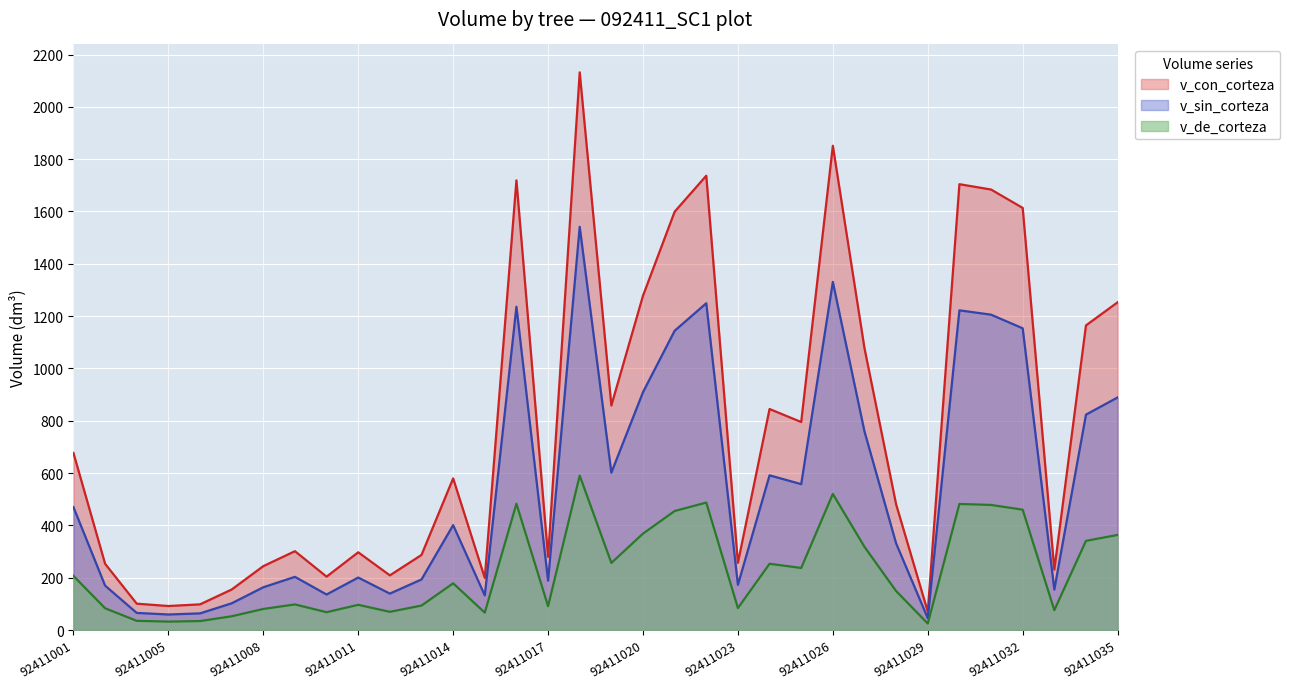

What is the lowest value of the v_de_corteza series?

25.1